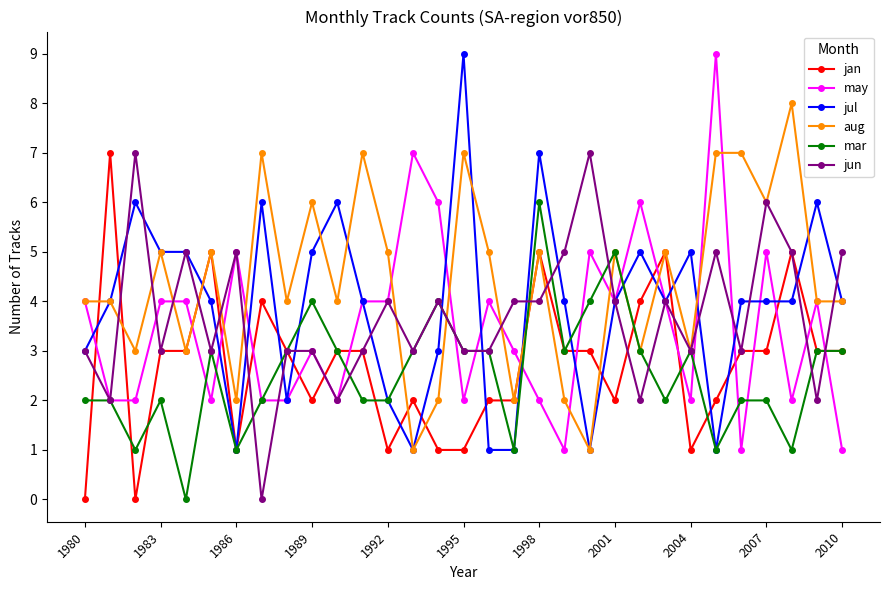

What is the value of the jul point at the 7th from the left?

1